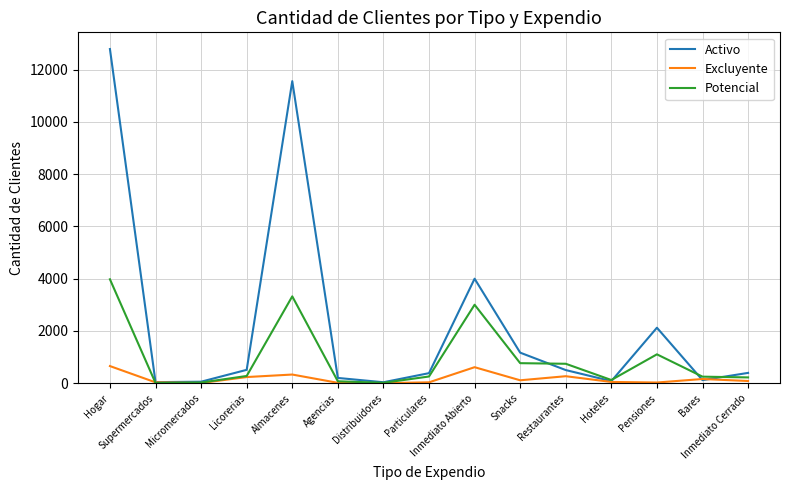

Does the chart display data point markers on the line(s)?

No